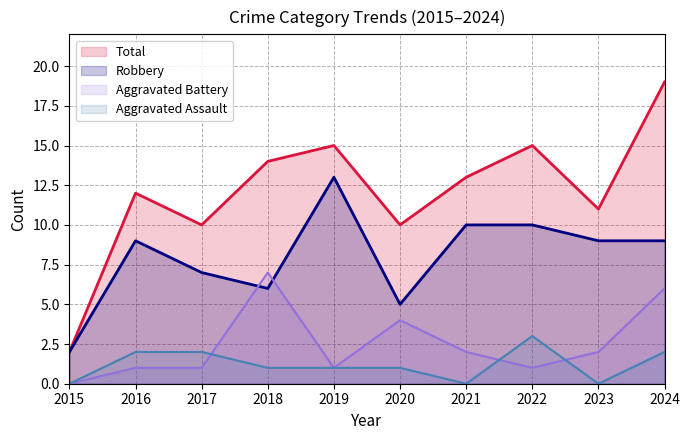

What is the difference between the maximum and minimum values in the Total series?

17